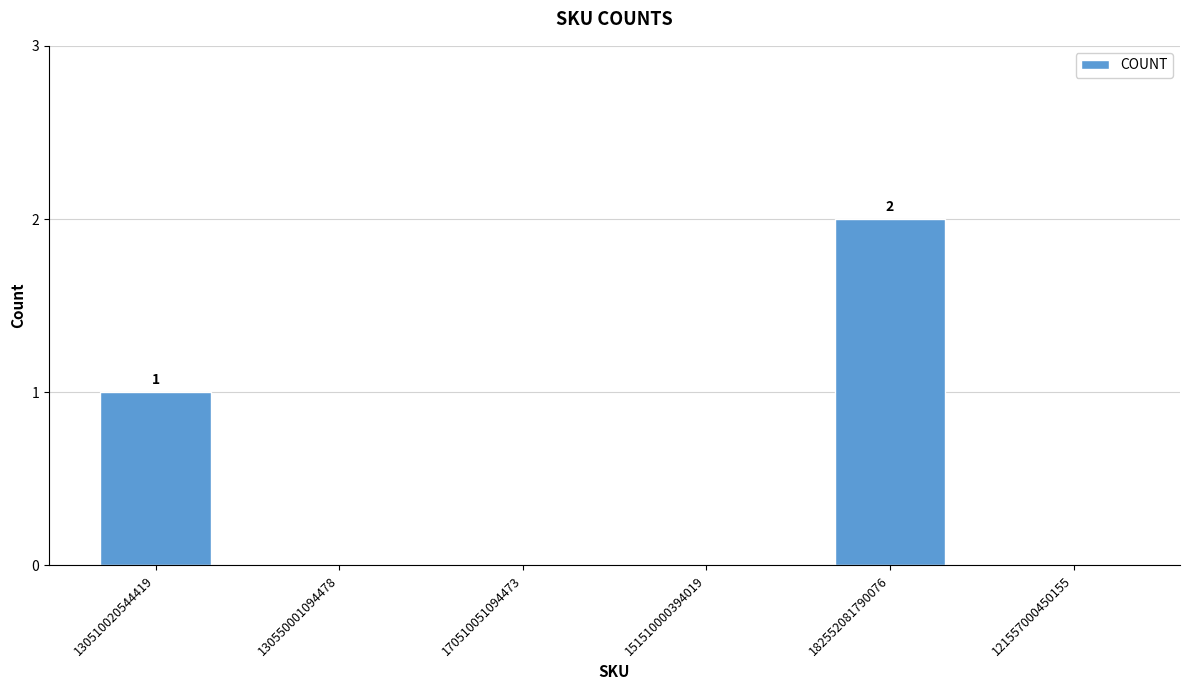

The value at 170510051094473 is 0. True or false?

True